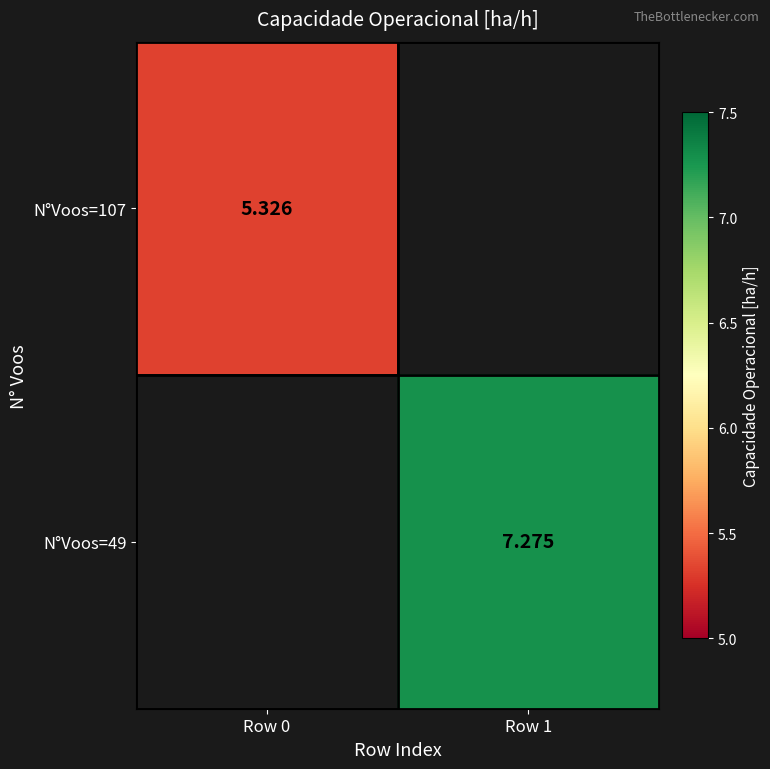

Is the value of N°Voos=107 at Row 0 greater than the value of N°Voos=49 at Row 1?

No